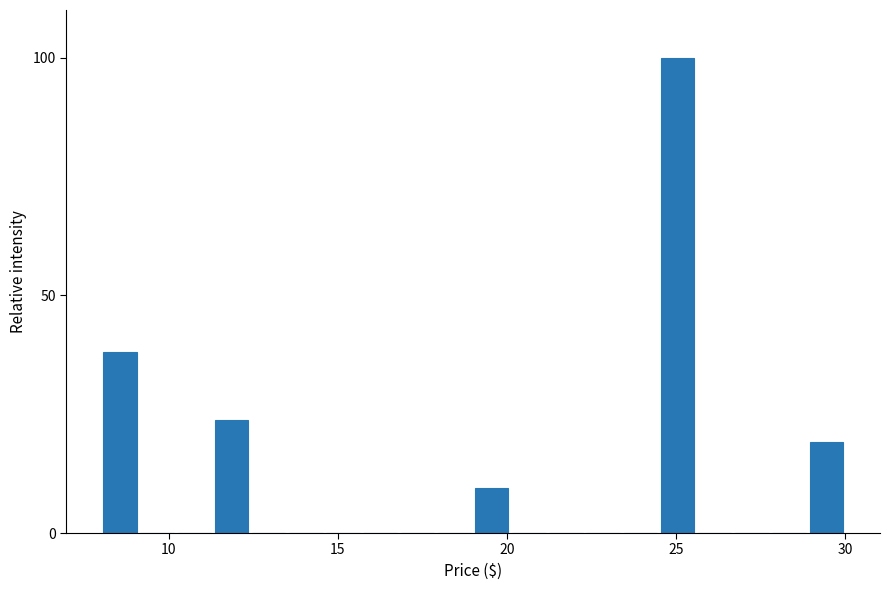

Read against the x-axis, roughly where is the centre of the tallest bar?

25.0